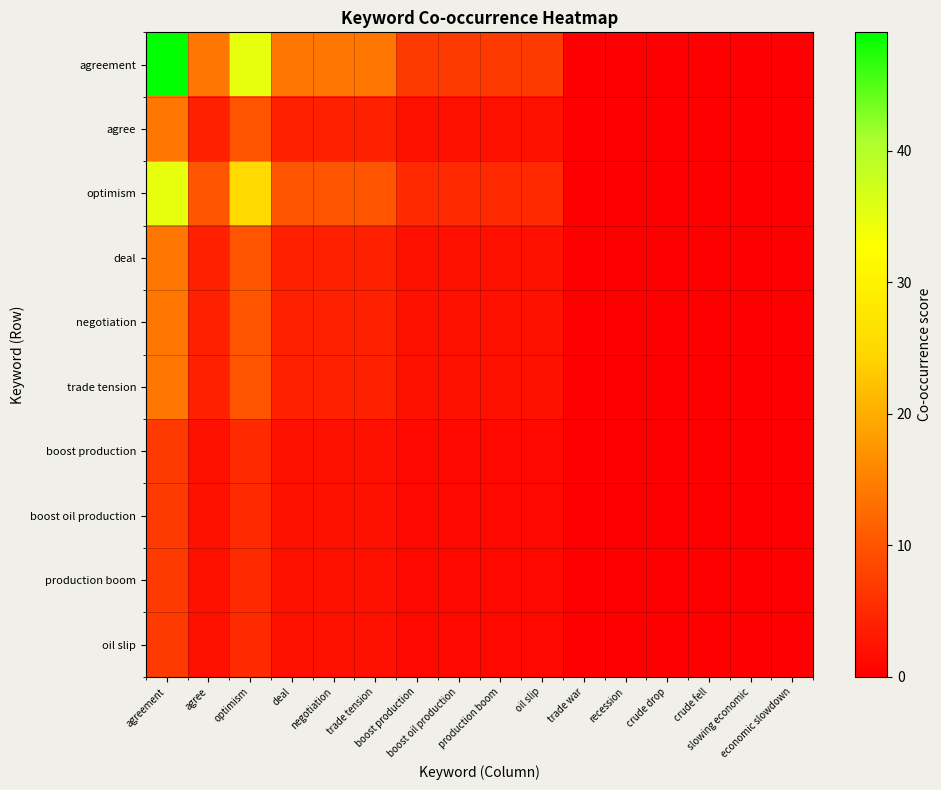

Reading left to right, transcribe all the data shown in this chart.

agreement: agreement=49	agree=14	optimism=35	deal=14	negotiation=14	trade tension=14	boost production=7	boost oil production=7	production boom=7	oil slip=7	trade war=0	recession=0	crude drop=0	crude fell=0	slowing economic=0	economic slowdown=0
agree: agreement=14	agree=4	optimism=10	deal=4	negotiation=4	trade tension=4	boost production=2	boost oil production=2	production boom=2	oil slip=2	trade war=0	recession=0	crude drop=0	crude fell=0	slowing economic=0	economic slowdown=0
optimism: agreement=35	agree=10	optimism=25	deal=10	negotiation=10	trade tension=10	boost production=5	boost oil production=5	production boom=5	oil slip=5	trade war=0	recession=0	crude drop=0	crude fell=0	slowing economic=0	economic slowdown=0
deal: agreement=14	agree=4	optimism=10	deal=4	negotiation=4	trade tension=4	boost production=2	boost oil production=2	production boom=2	oil slip=2	trade war=0	recession=0	crude drop=0	crude fell=0	slowing economic=0	economic slowdown=0
negotiation: agreement=14	agree=4	optimism=10	deal=4	negotiation=4	trade tension=4	boost production=2	boost oil production=2	production boom=2	oil slip=2	trade war=0	recession=0	crude drop=0	crude fell=0	slowing economic=0	economic slowdown=0
trade tension: agreement=14	agree=4	optimism=10	deal=4	negotiation=4	trade tension=4	boost production=2	boost oil production=2	production boom=2	oil slip=2	trade war=0	recession=0	crude drop=0	crude fell=0	slowing economic=0	economic slowdown=0
boost production: agreement=7	agree=2	optimism=5	deal=2	negotiation=2	trade tension=2	boost production=1	boost oil production=1	production boom=1	oil slip=1	trade war=0	recession=0	crude drop=0	crude fell=0	slowing economic=0	economic slowdown=0
boost oil production: agreement=7	agree=2	optimism=5	deal=2	negotiation=2	trade tension=2	boost production=1	boost oil production=1	production boom=1	oil slip=1	trade war=0	recession=0	crude drop=0	crude fell=0	slowing economic=0	economic slowdown=0
production boom: agreement=7	agree=2	optimism=5	deal=2	negotiation=2	trade tension=2	boost production=1	boost oil production=1	production boom=1	oil slip=1	trade war=0	recession=0	crude drop=0	crude fell=0	slowing economic=0	economic slowdown=0
oil slip: agreement=7	agree=2	optimism=5	deal=2	negotiation=2	trade tension=2	boost production=1	boost oil production=1	production boom=1	oil slip=1	trade war=0	recession=0	crude drop=0	crude fell=0	slowing economic=0	economic slowdown=0